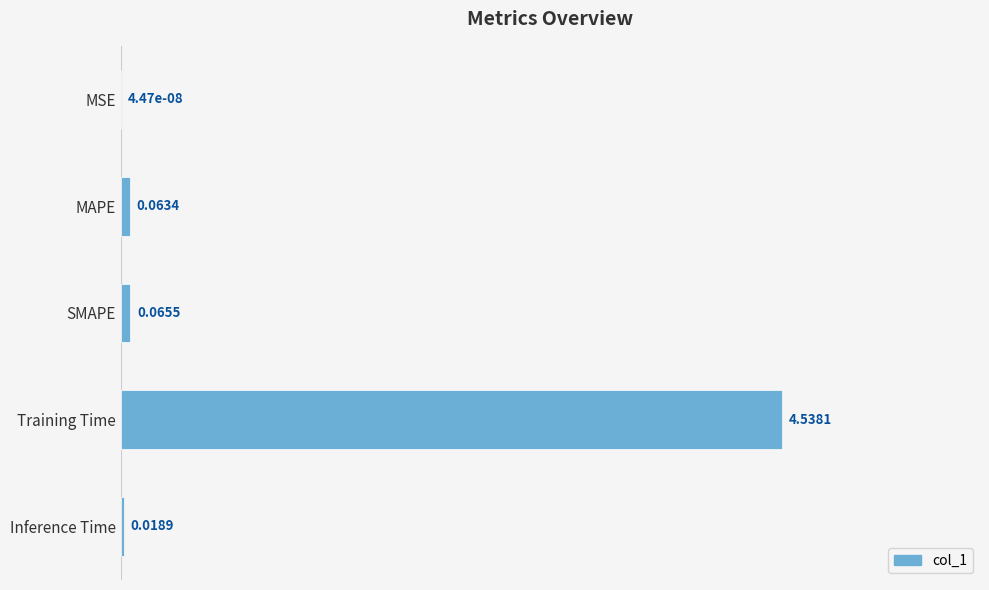

Where is the data nearest to the value 2?

SMAPE